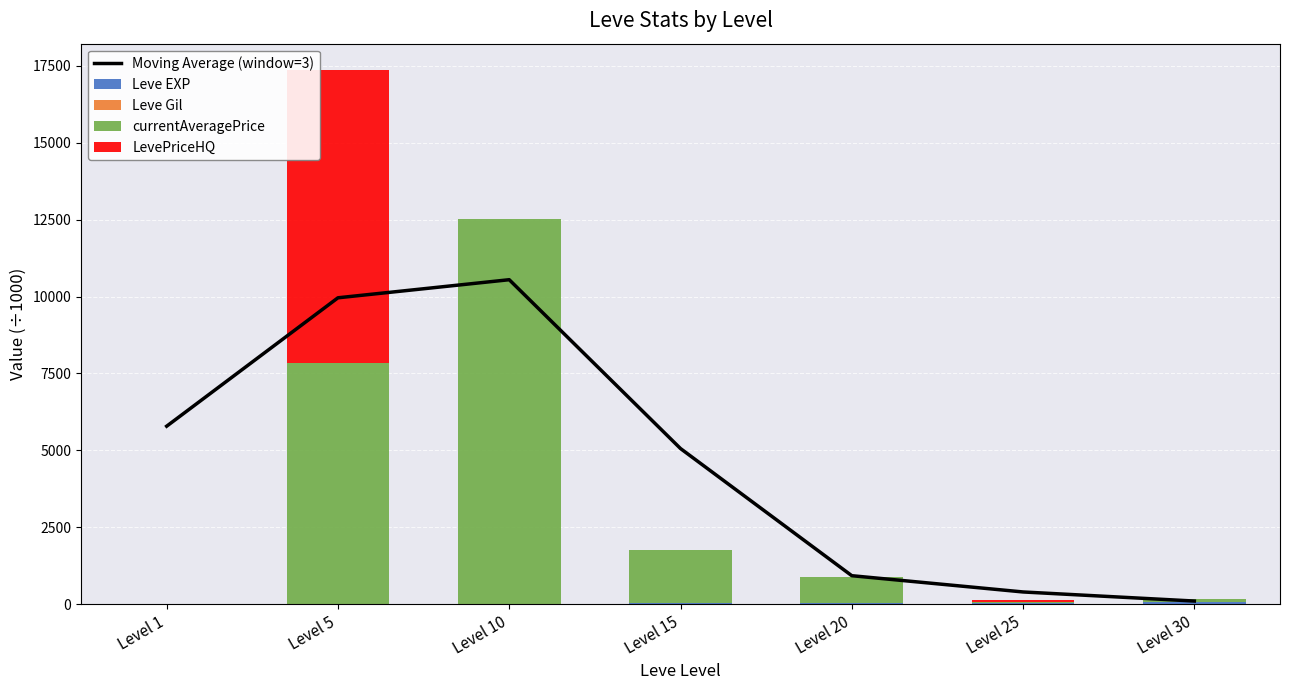

At how many categories does at least one series exceed 2149?

4